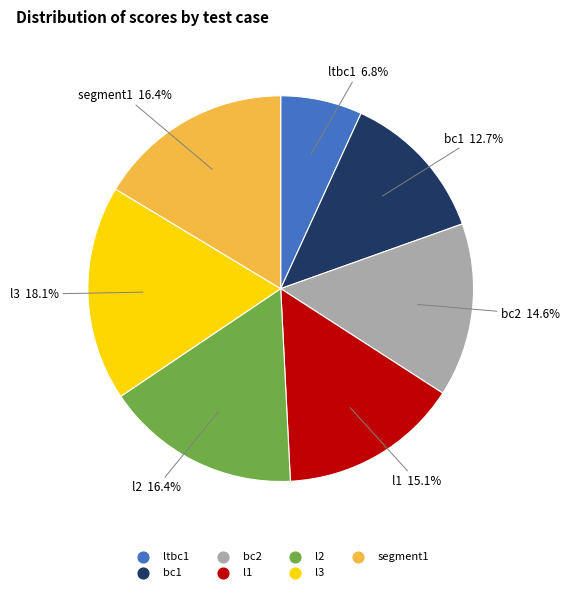

How many segments does this pie chart have?

7